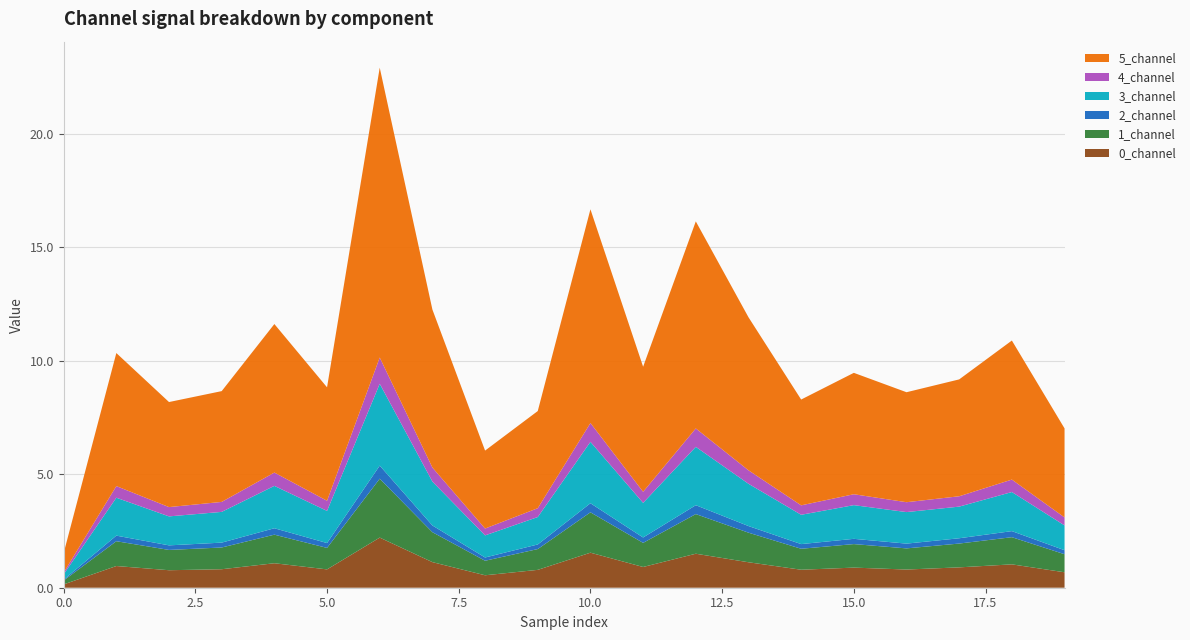

Reading left to right, transcribe all the data shown in this chart.

0_channel: 0.1	1.0	0.8	0.8	1.1	0.8	2.2	1.1	0.5	0.8	1.5	0.9	1.5	1.1	0.8	0.9	0.8	0.9	1.0	0.7
1_channel: 0.2	1.1	0.9	1.0	1.3	0.9	2.6	1.3	0.6	0.9	1.8	1.1	1.7	1.3	0.9	1.0	0.9	1.0	1.2	0.8
2_channel: 0.0	0.2	0.2	0.2	0.3	0.2	0.6	0.3	0.1	0.2	0.4	0.2	0.4	0.3	0.2	0.2	0.2	0.2	0.3	0.2
3_channel: 0.2	1.7	1.3	1.4	1.9	1.4	3.6	1.9	1.0	1.2	2.7	1.5	2.6	1.9	1.3	1.5	1.4	1.4	1.7	1.1
4_channel: 0.1	0.5	0.4	0.4	0.6	0.4	1.2	0.6	0.3	0.4	0.8	0.5	0.8	0.6	0.4	0.5	0.4	0.5	0.5	0.4
5_channel: 0.9	5.9	4.6	4.9	6.5	5.0	12.8	7.0	3.4	4.3	9.4	5.5	9.1	6.7	4.7	5.4	4.8	5.2	6.1	3.9